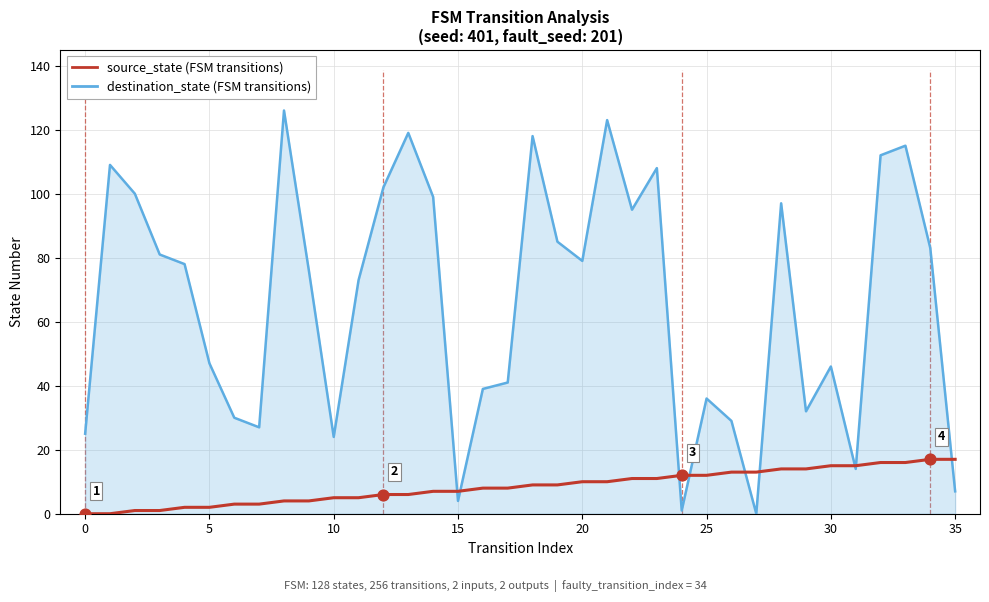

At how many categories does at least one series exceed 91?

13